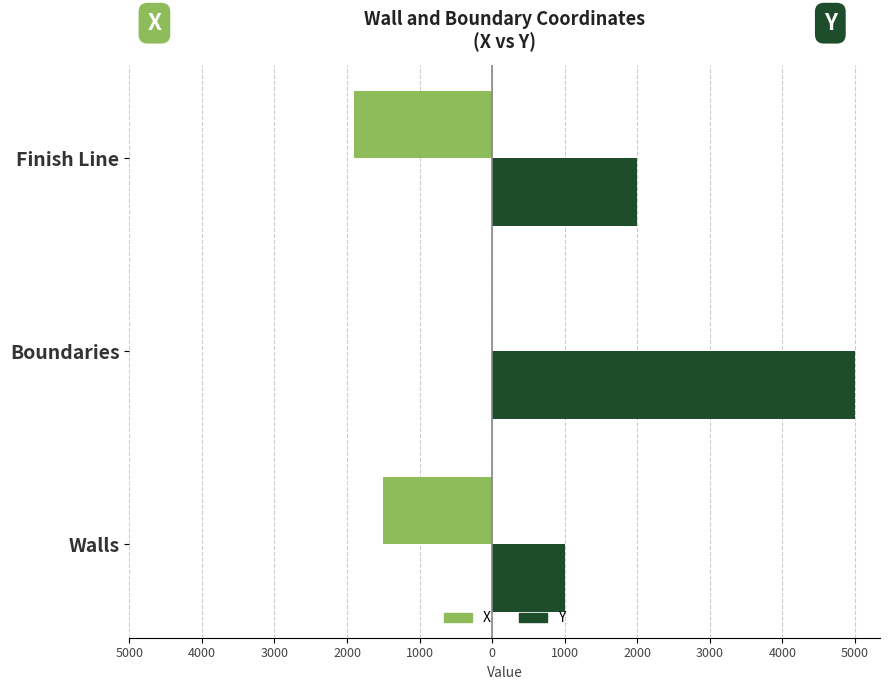

Reading left to right, what are all the values shown in this chart?

X: -1500	0	-1900
Y: 1000	5000	2000